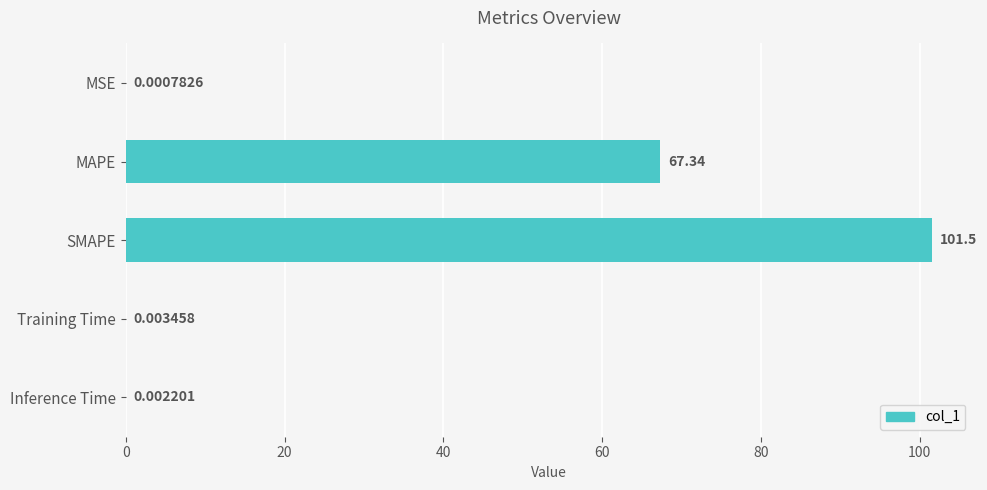

What is the sum of all values?

168.9